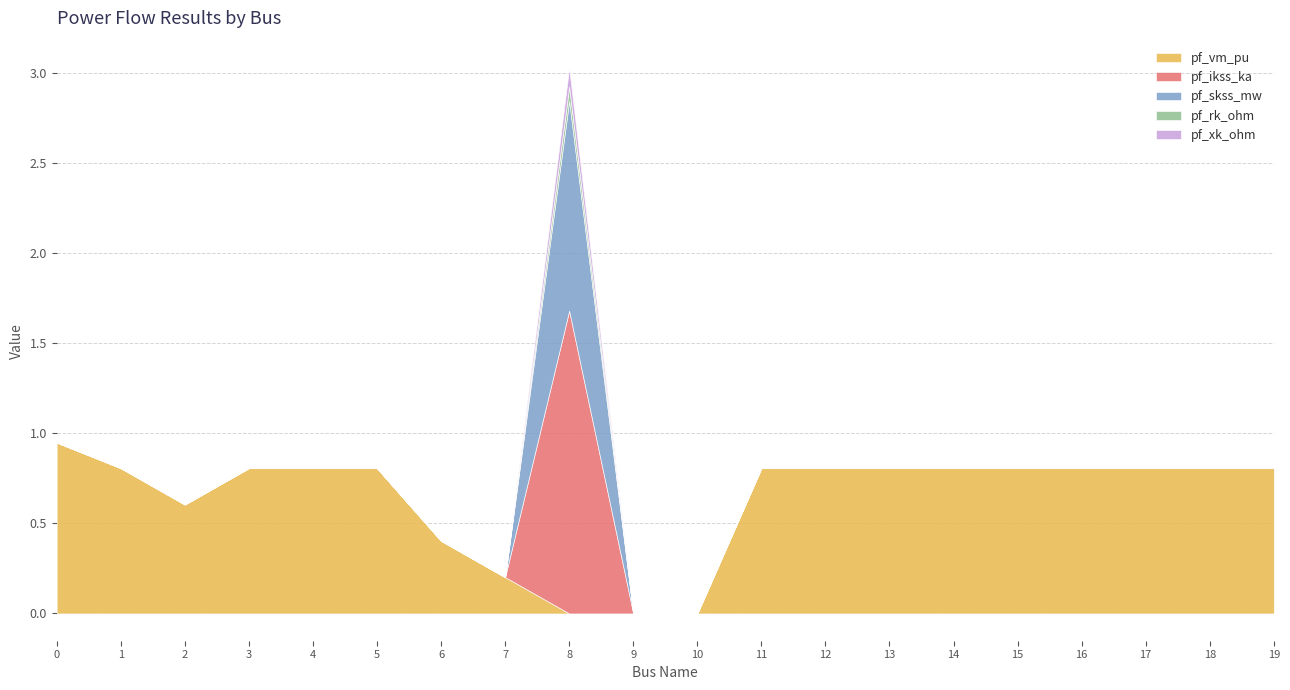

True or false: pf_rk_ohm and pf_xk_ohm cross at least once.

False